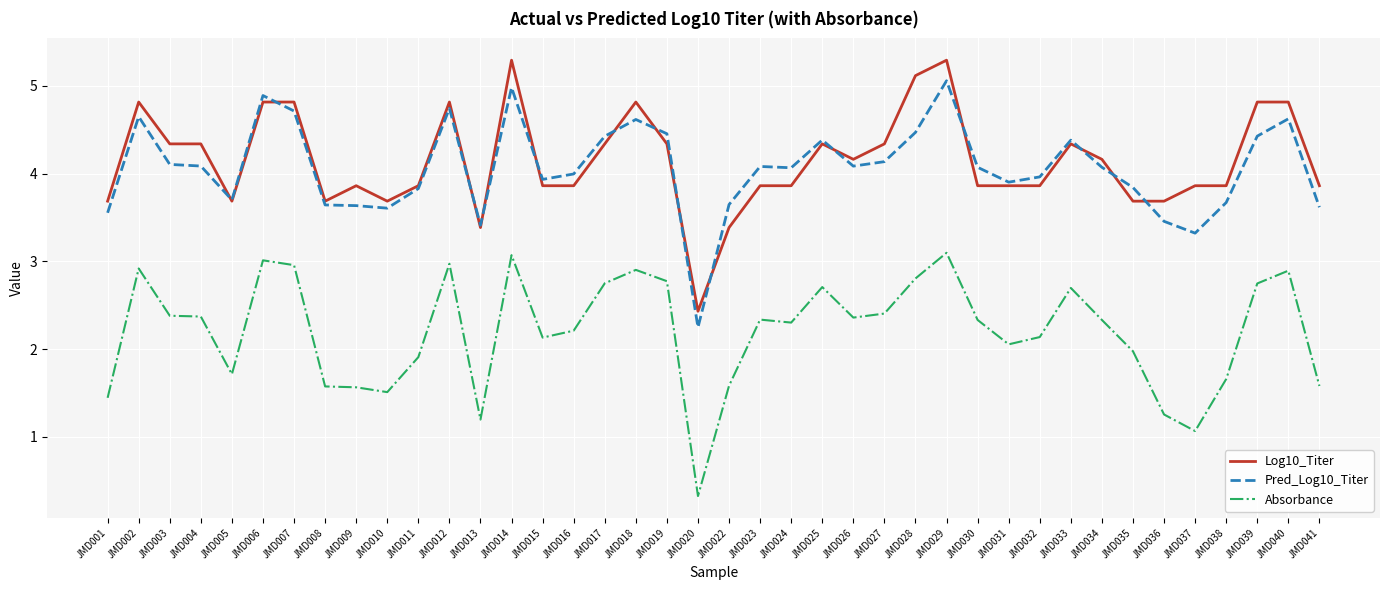

At which label does Log10_Titer reach its minimum?

JMD020